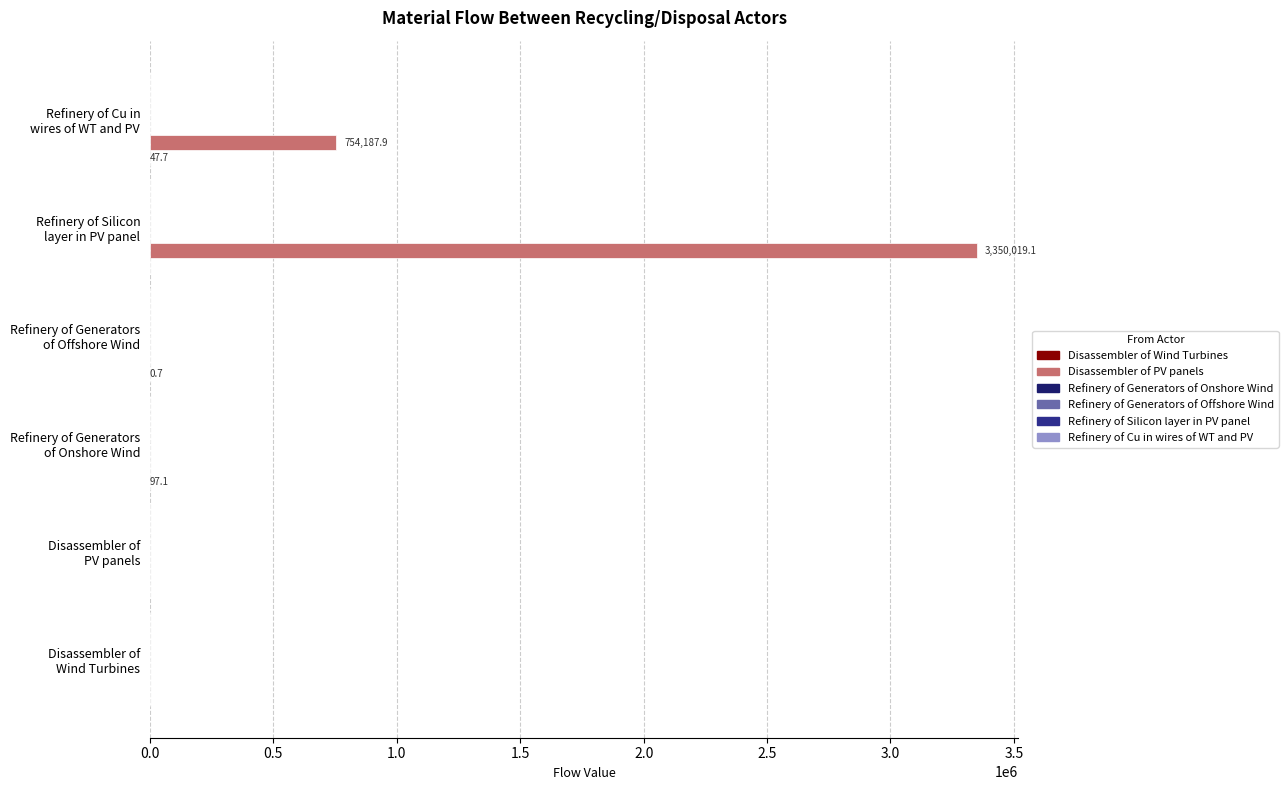

What is the maximum value shown in the chart?

3350019.1